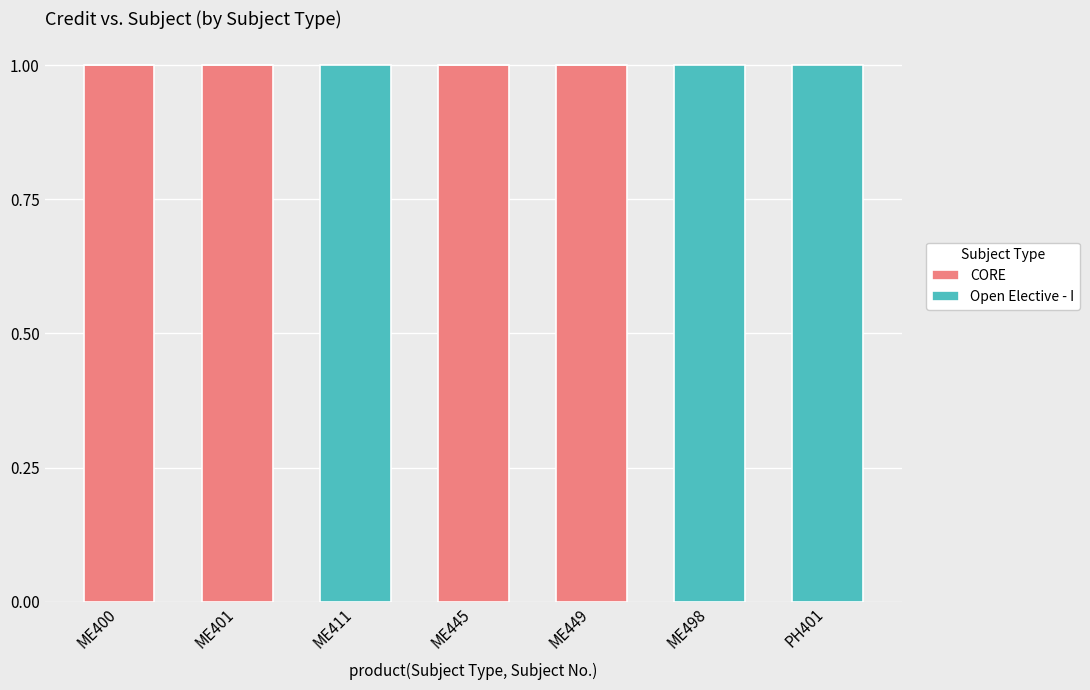

Is it true that CORE equals 0 at ME498?

True